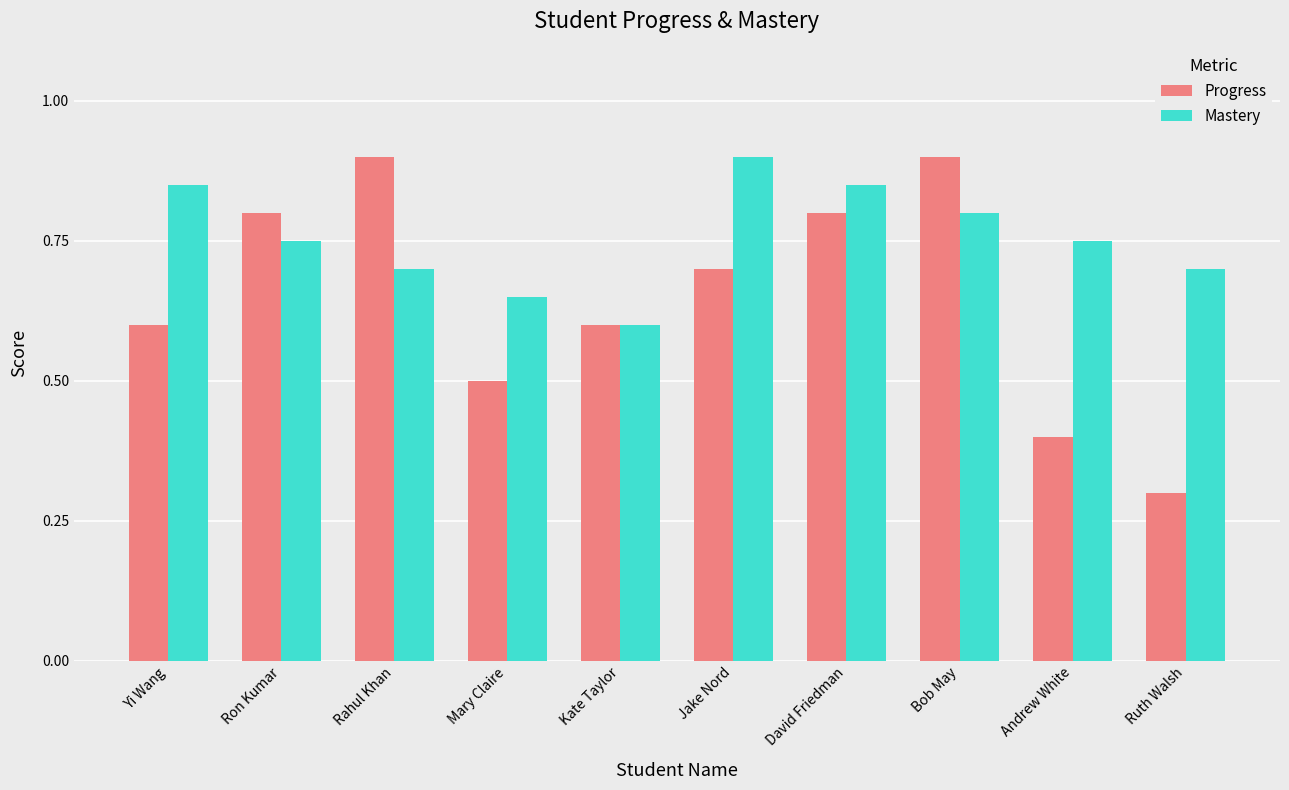

At Ron Kumar, list the series in order from smallest to largest.

Mastery, Progress